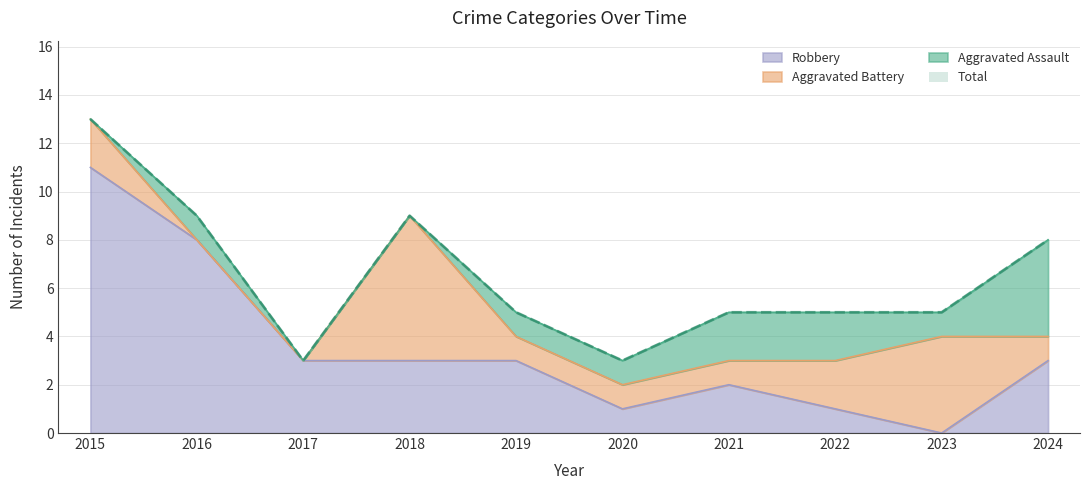

Does the chart have visible grid lines?

Yes